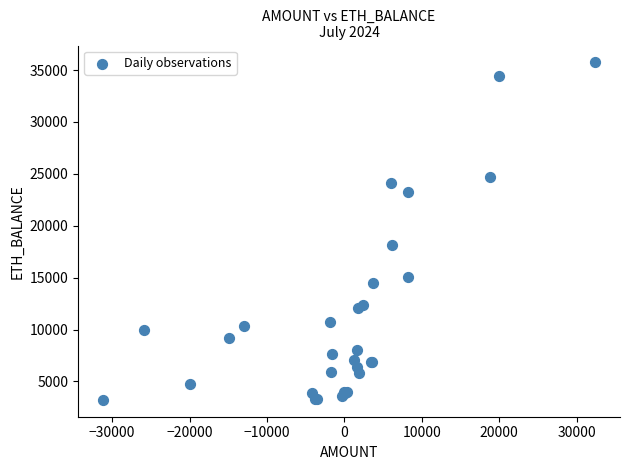

What Y value in the scatter plot is closest to 19480?

18166.0